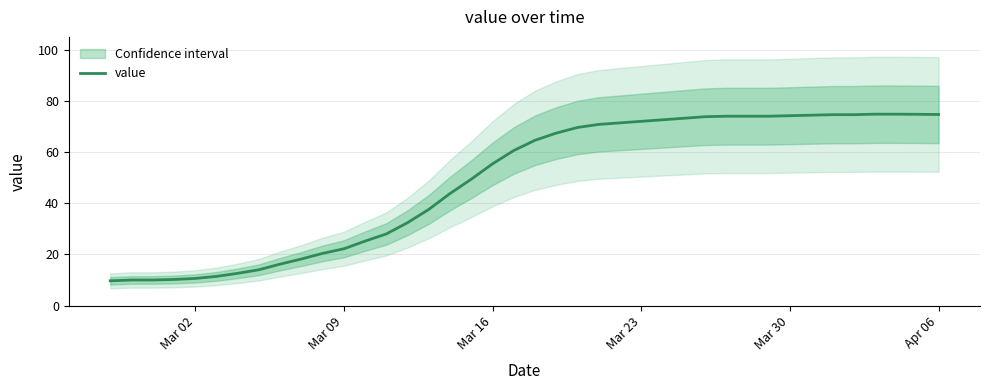

What is the maximum value for value?

74.8